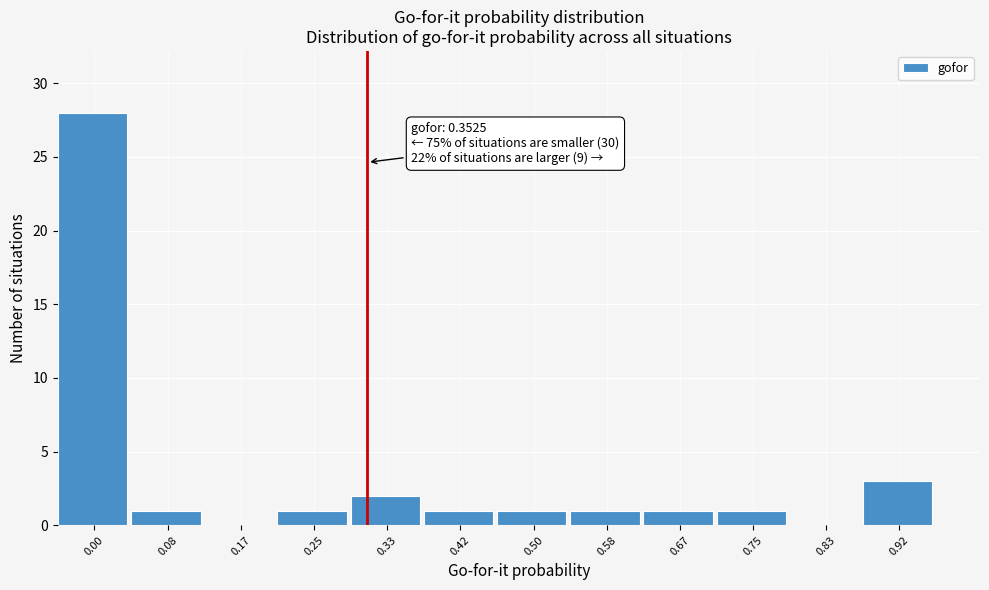

Reading right to left, list all the values displayed in this chart.

0.92=3	0.83=0	0.75=1	0.67=1	0.58=1	0.50=1	0.42=1	0.33=2	0.25=1	0.17=0	0.08=1	0.00=28